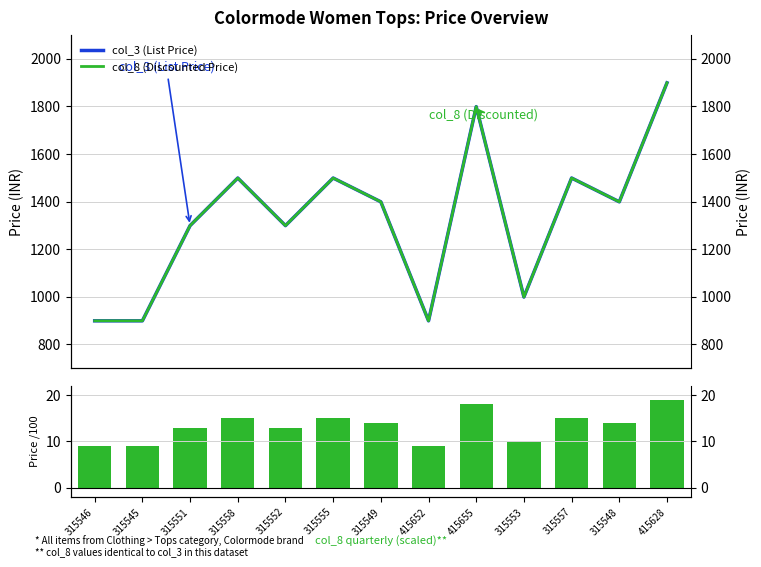

Where does the col_8 (scaled) series first go above 13?

315558